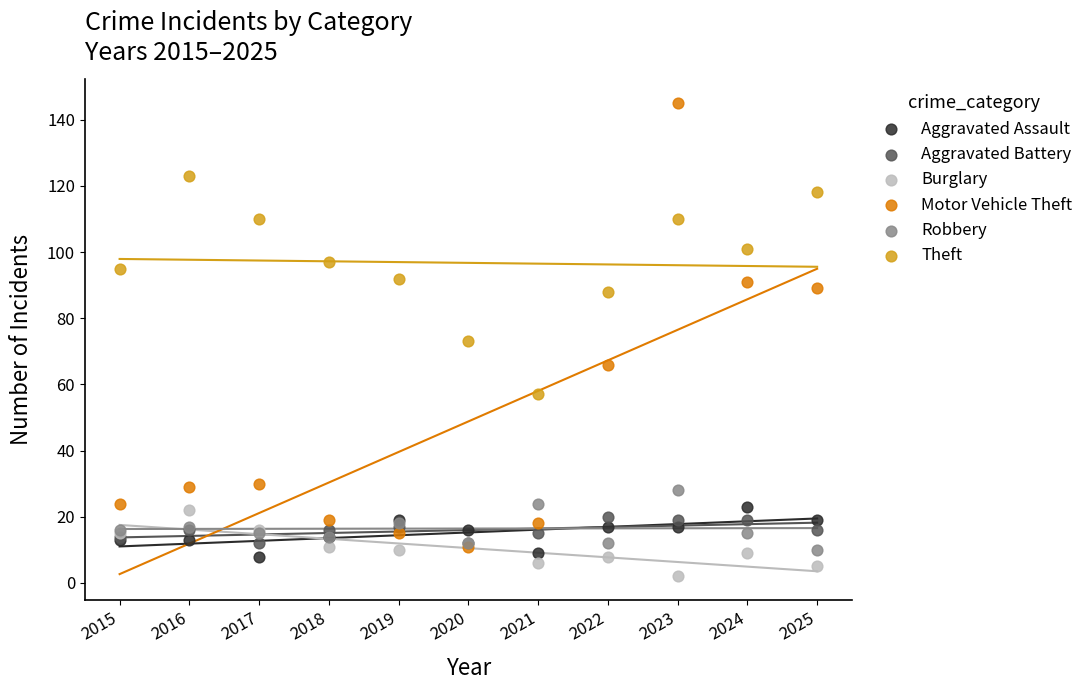

In the Motor Vehicle Theft series, what Y value is closest to 78?

89